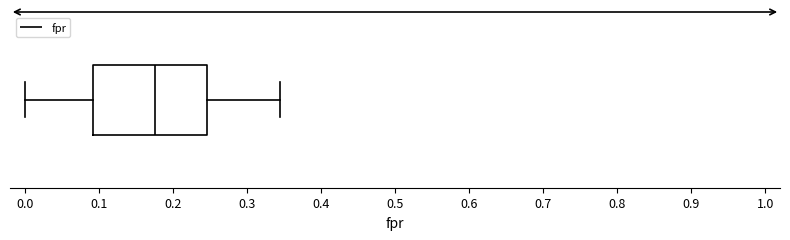

Read this box plot against the x-axis: the position of the median line, the range covered by the box, and the ends of both whiskers. The values are not printed on the chart, so give them approximately, as read against the axis.

median 0.18, box 0.09 to 0.25, whiskers 0.00 to 0.35